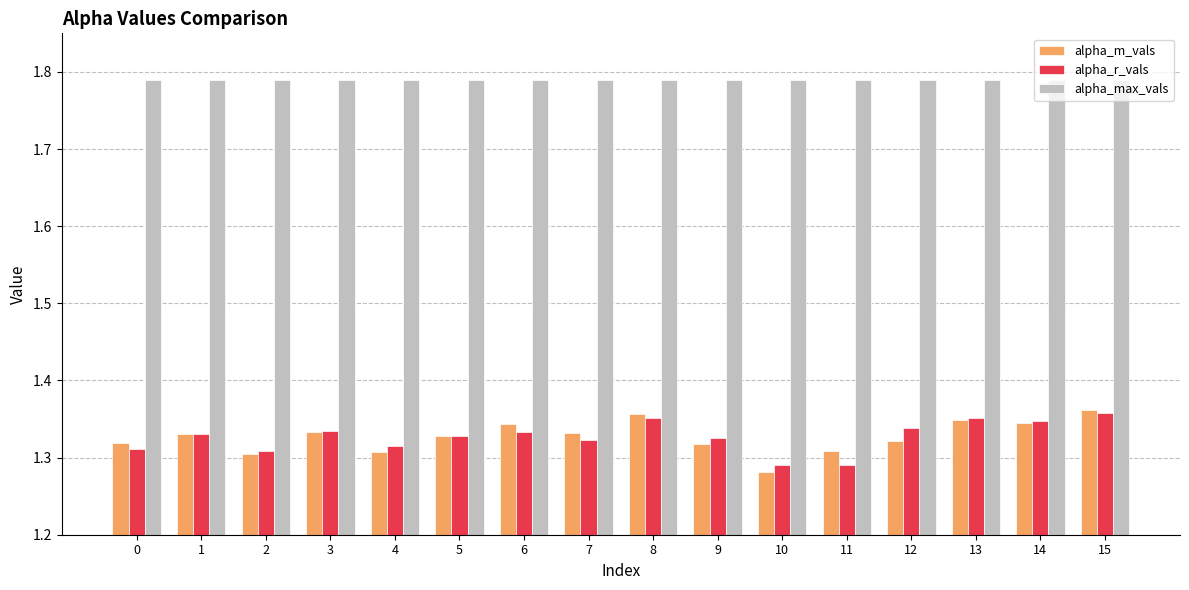

Where is alpha_m_vals nearest to the value 1?

10